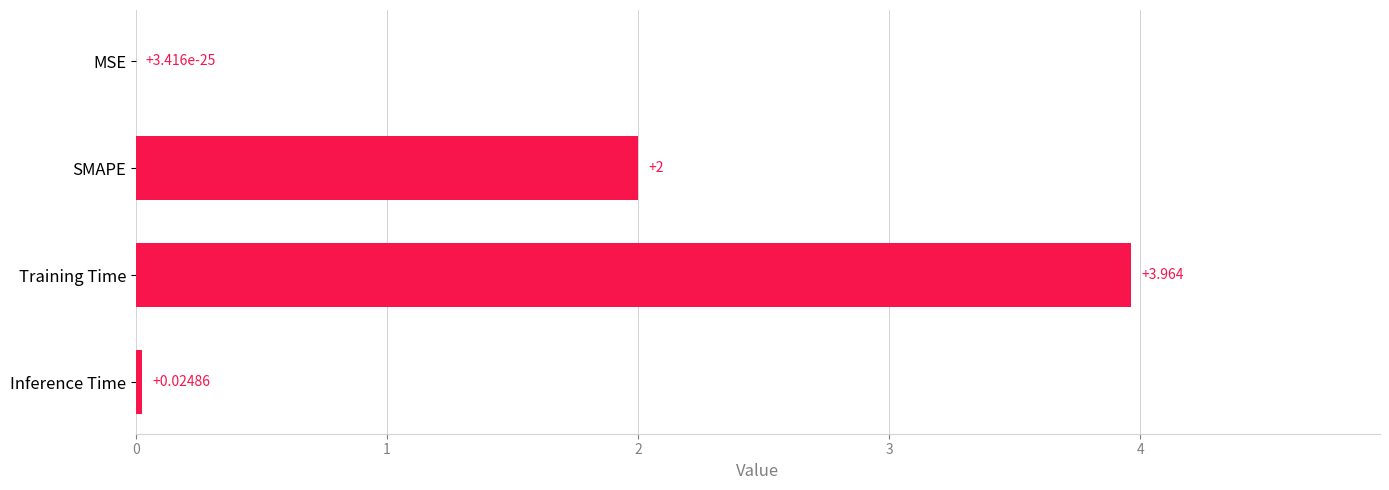

How many series are shown in this chart?

1